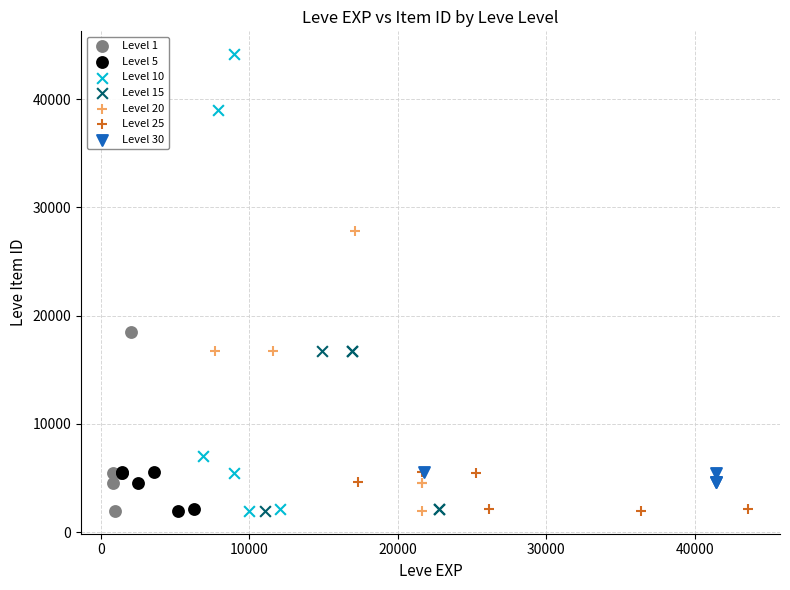

Which series has the widest spread of Y values?

Level 10